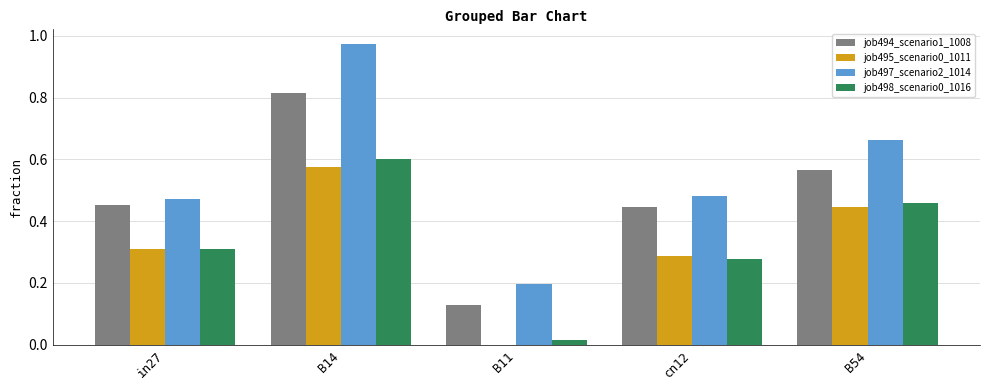

Is it true that job498_scenario0_1016 equals 0.3 at in27?

True